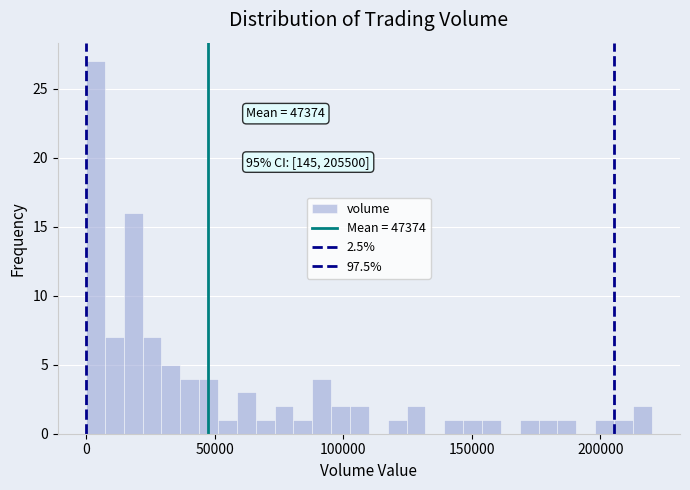

Read against the x-axis, roughly where is the centre of the tallest bar?

5000